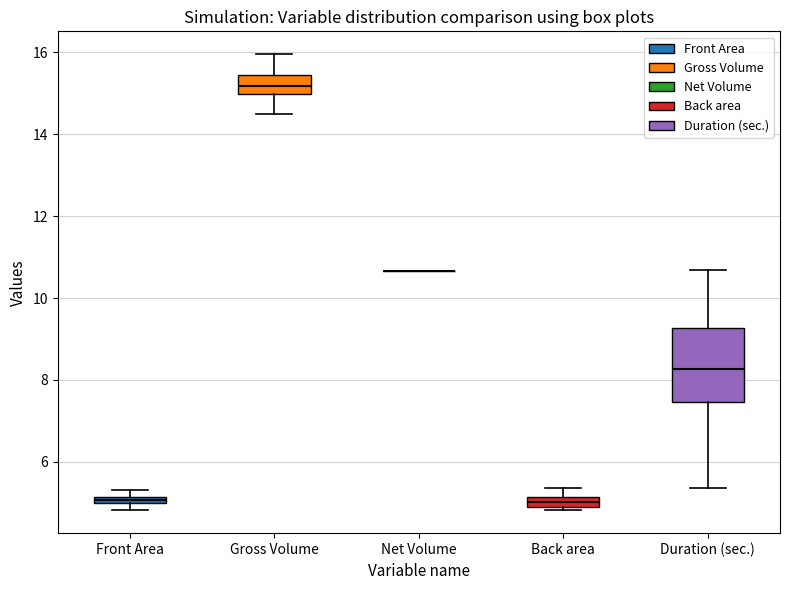

Where is the upper edge of the box for Front Area on the y-axis? The values are not printed on the chart, so give them approximately, as read against the axis.

5.2